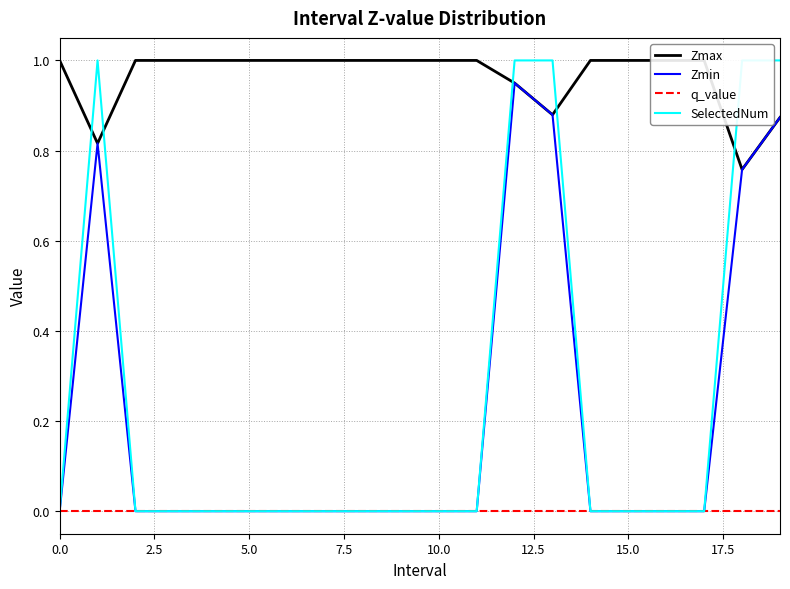

True or false: SelectedNum and q_value cross at least once.

False